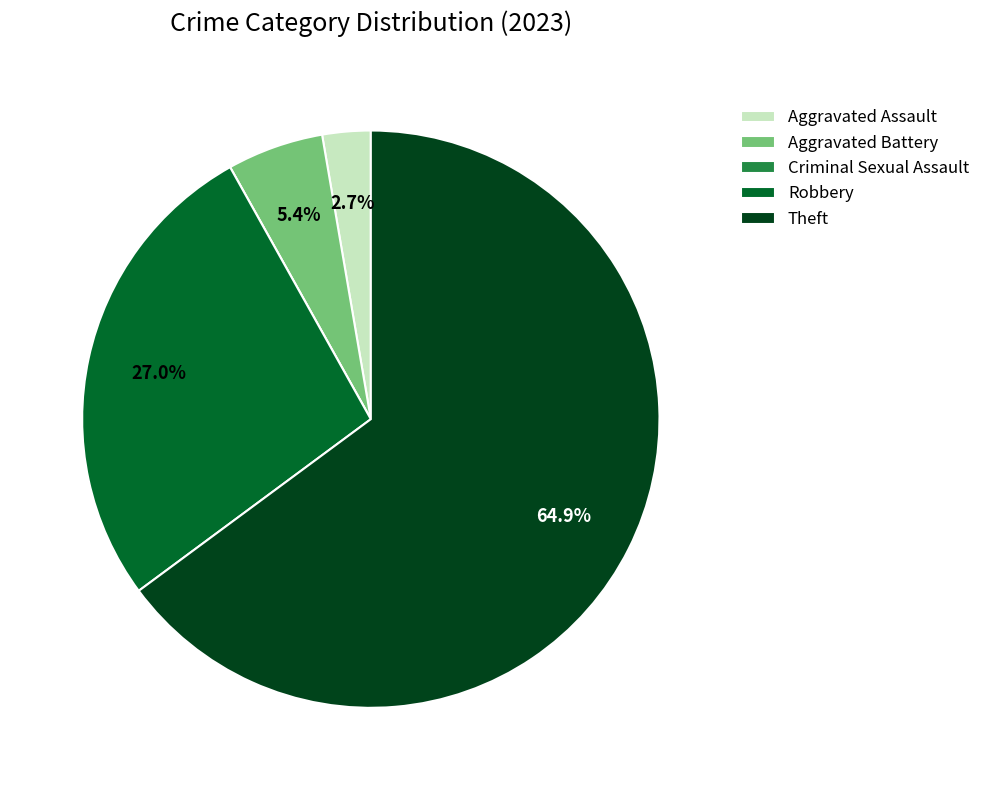

To the nearest percent, what is the average slice percentage?

20%